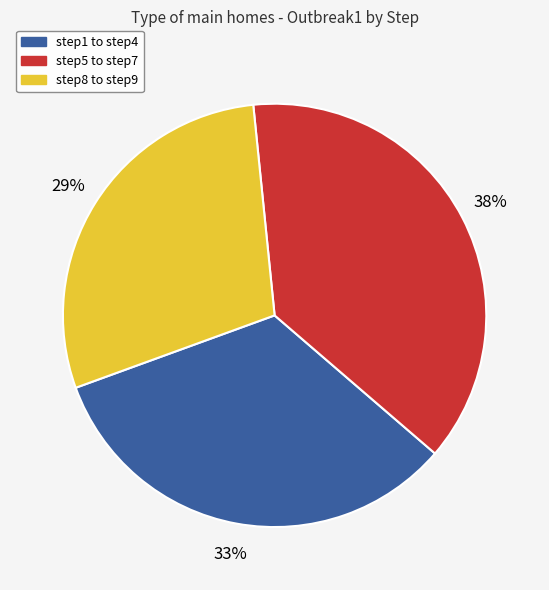

Is there any slice that represents more than half of the pie?

No